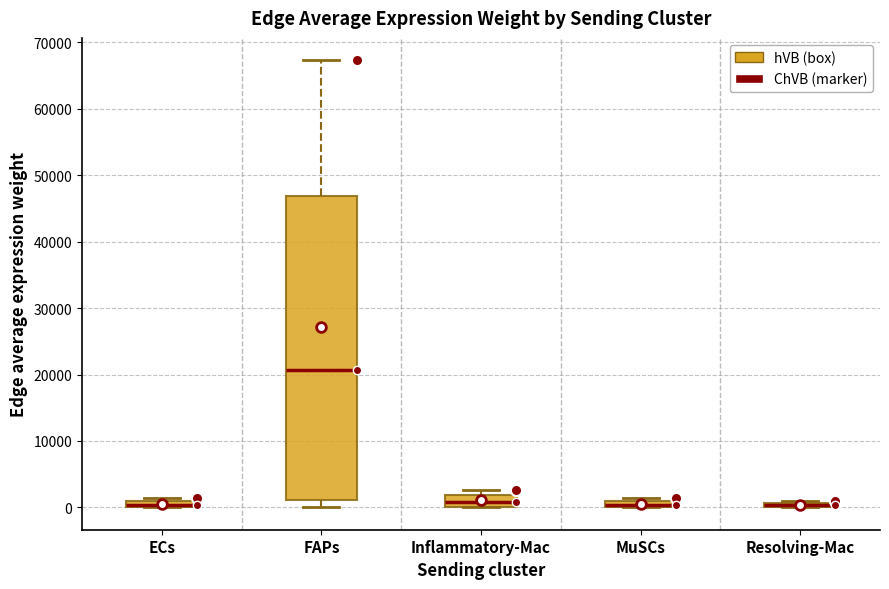

Which box is the tallest, from its lower edge to its upper edge?

FAPs